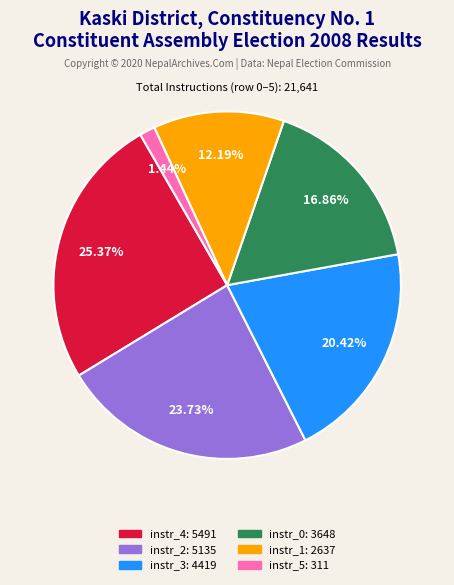

Is there a majority slice in this chart?

No